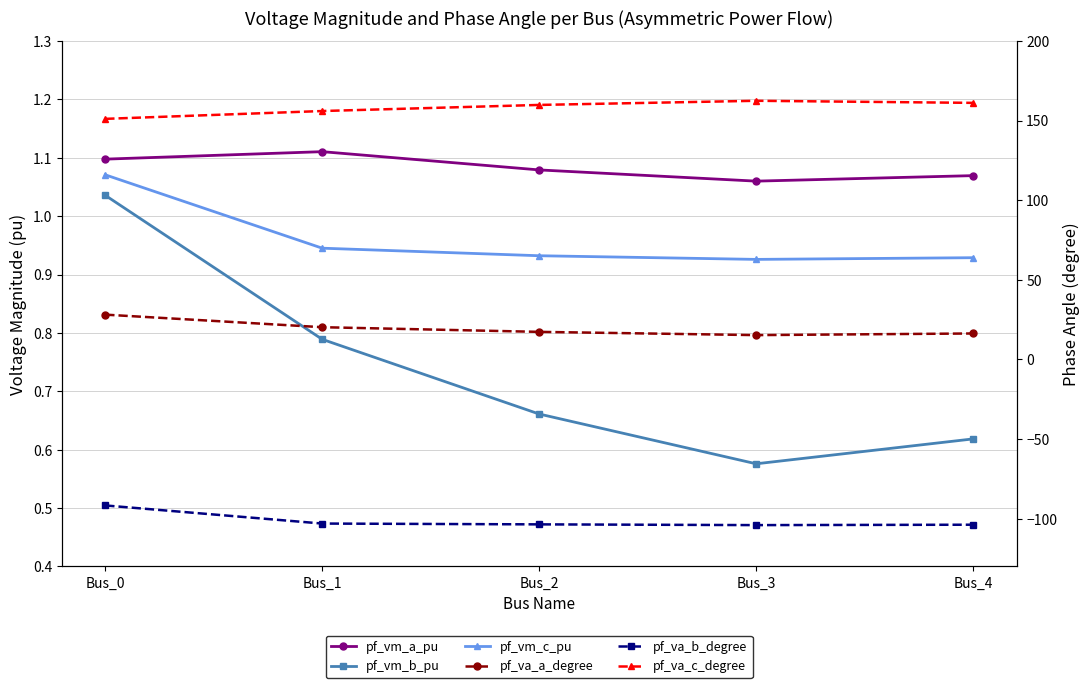

Count the number of categories in the chart.

5